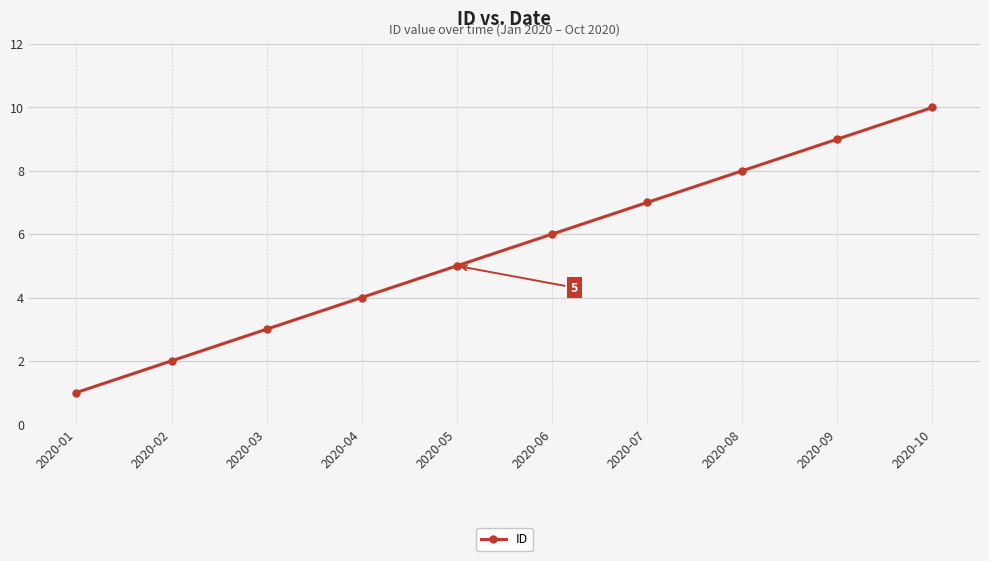

Count the number of categories in the chart.

10